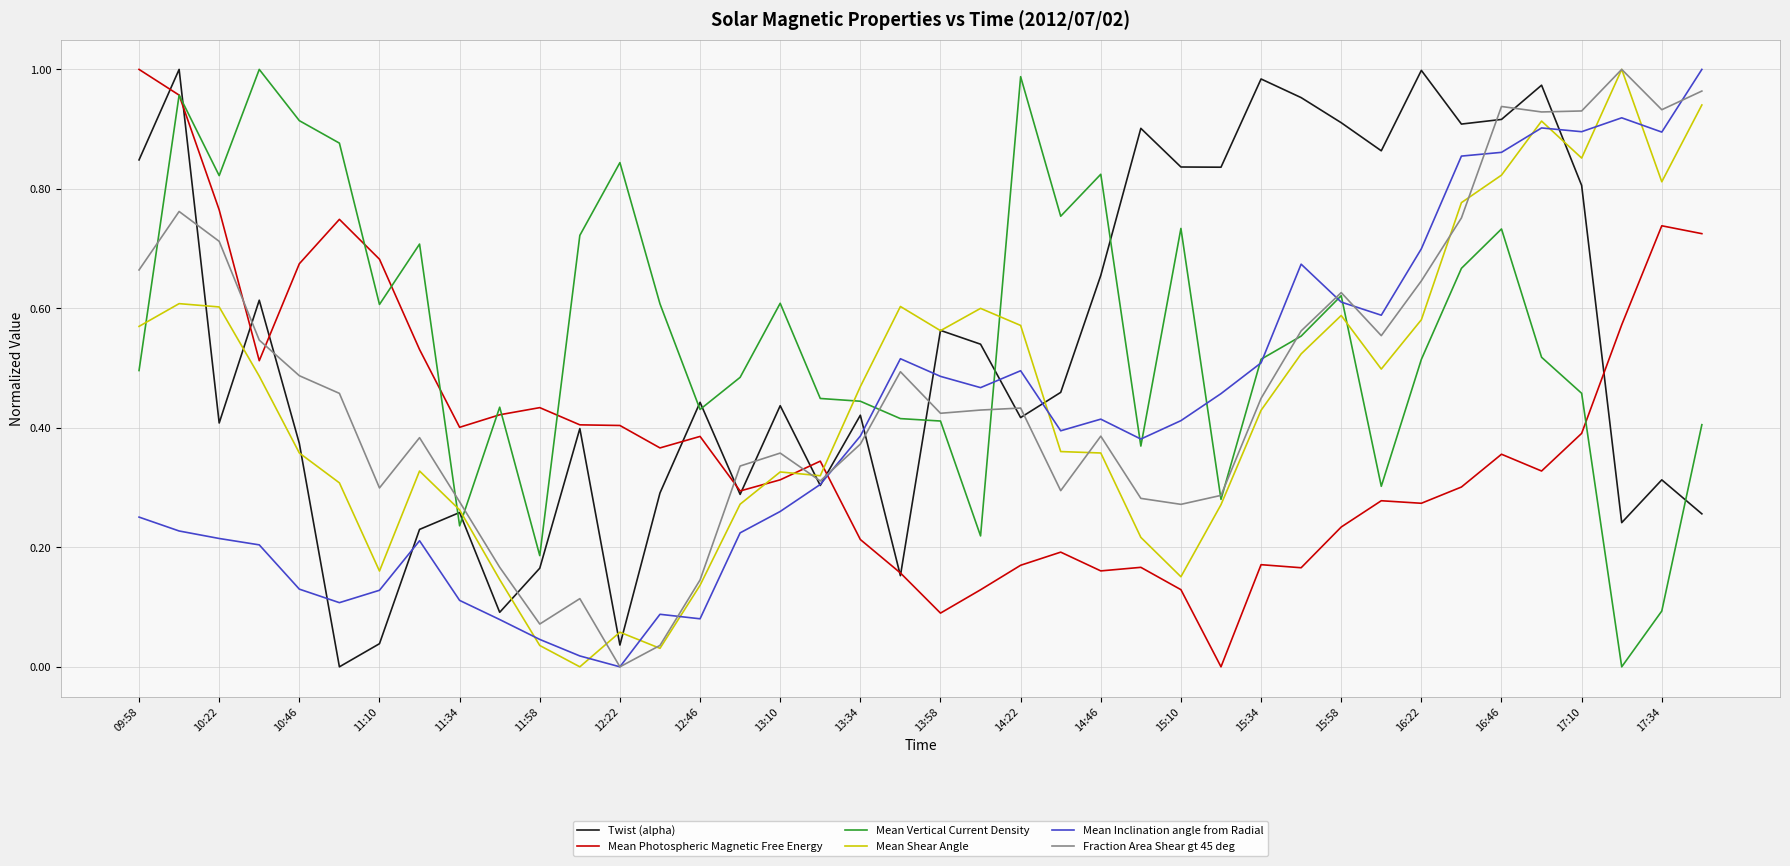

At how many categories does at least one series exceed 0?

40